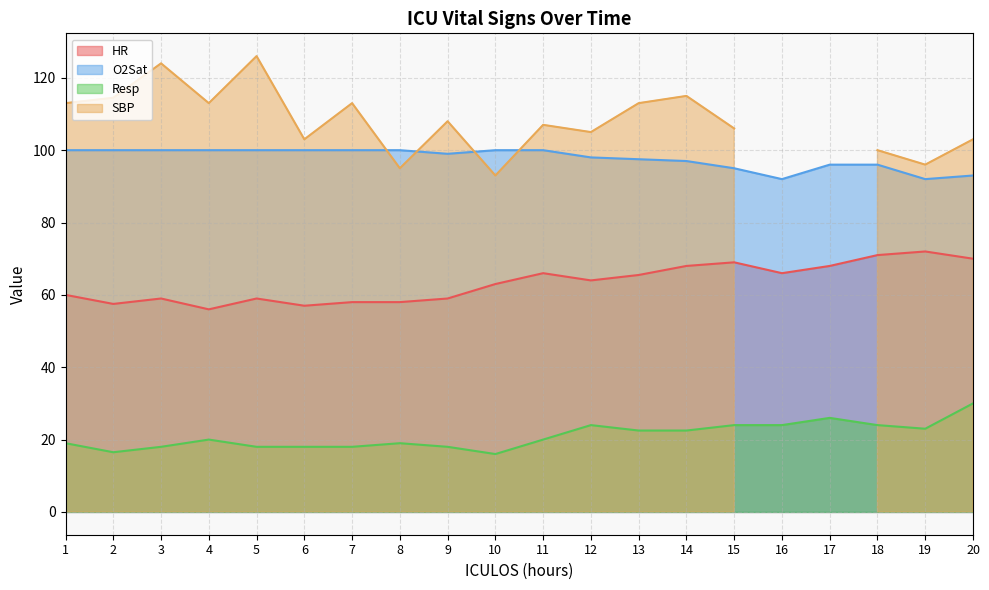

Does the chart have visible grid lines?

Yes